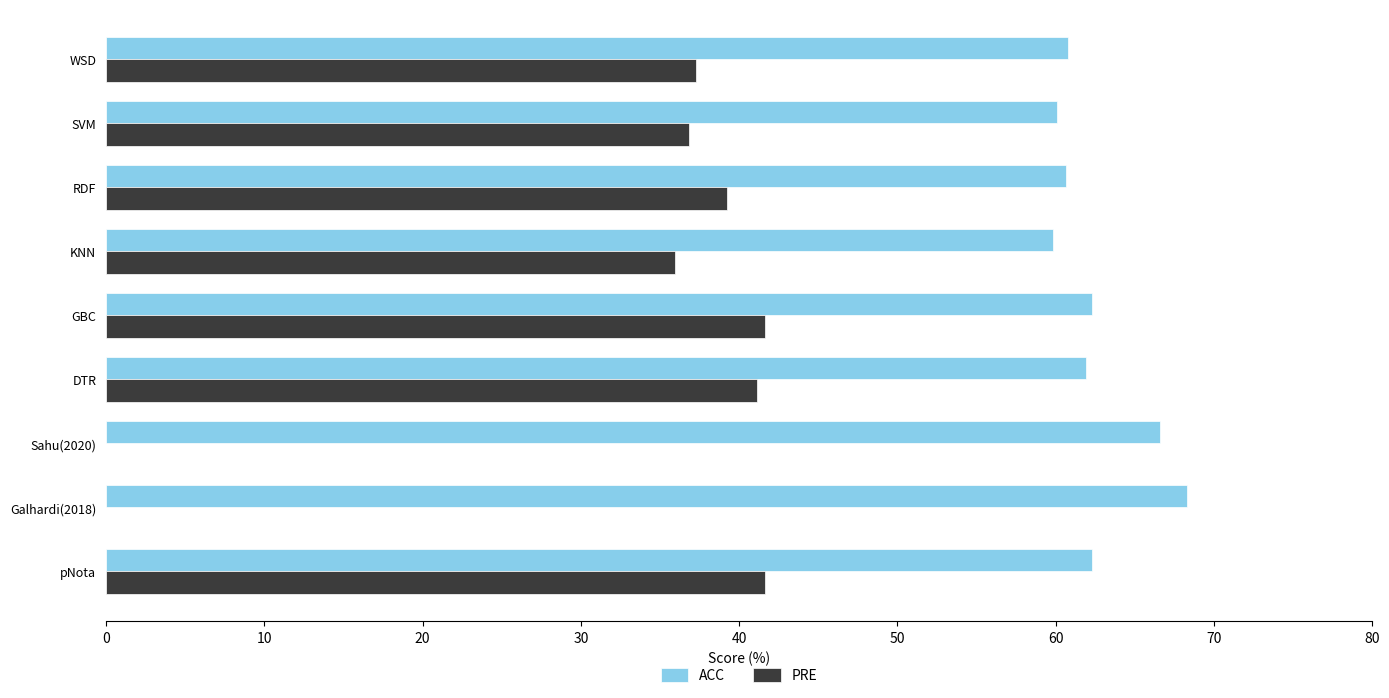

What is the average value of the ACC series?

62.5